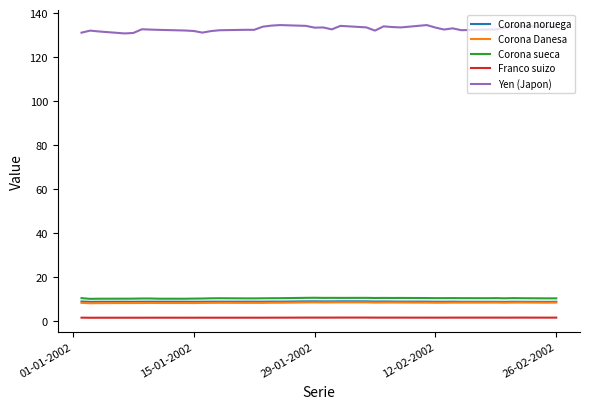

Which series has the widest spread of values?

Yen (Japon)